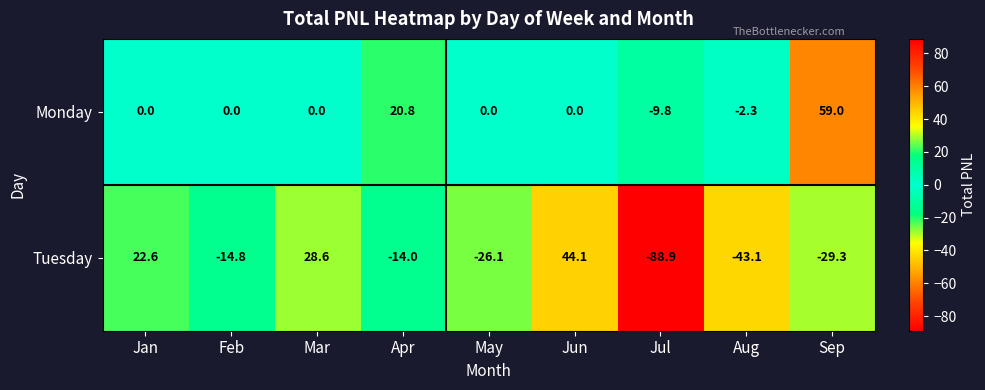

Which category has the lowest value across all series?

Jul